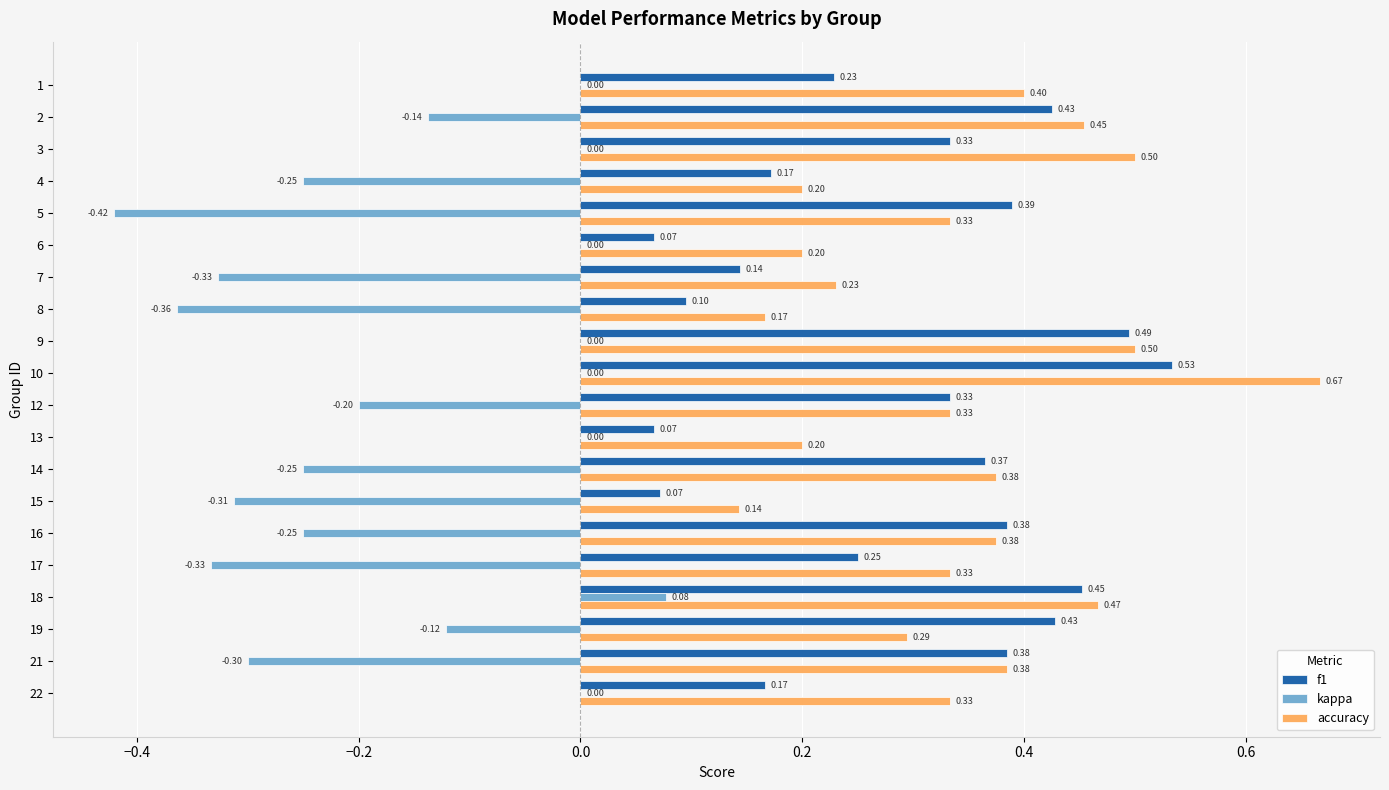

Is the value of kappa at 18 greater than the value of accuracy at 19?

No